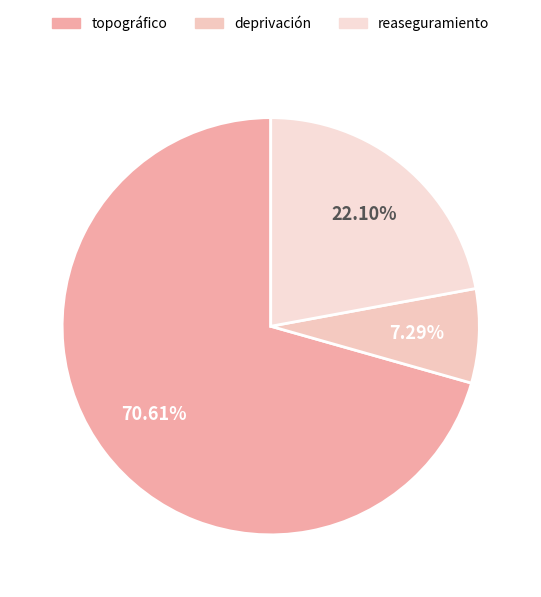

Rank the categories by value from highest to lowest.

topográfico, reaseguramiento, deprivación